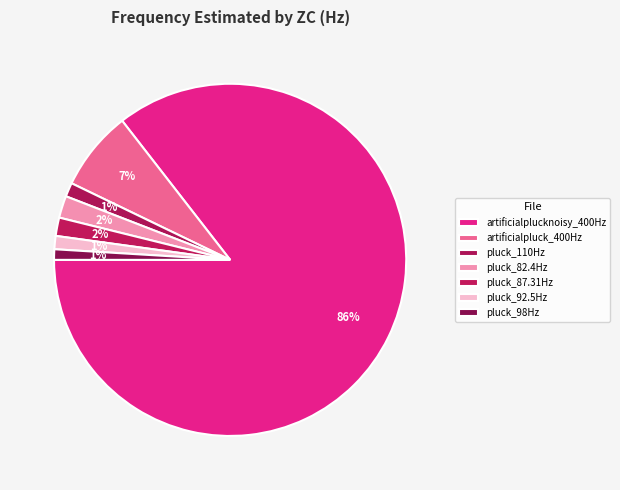

How many segments does this pie chart have?

7